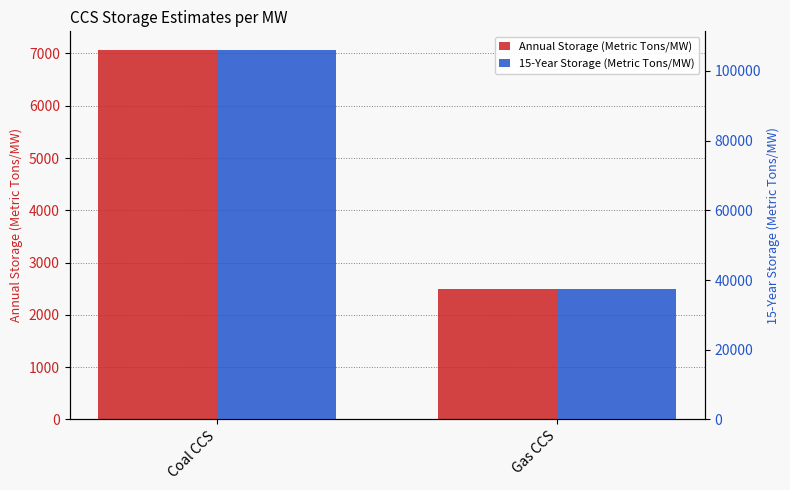

Rank the series at Gas CCS from lowest to highest value.

Annual Storage (Metric Tons/MW), 15-Year Storage (Metric Tons/MW)